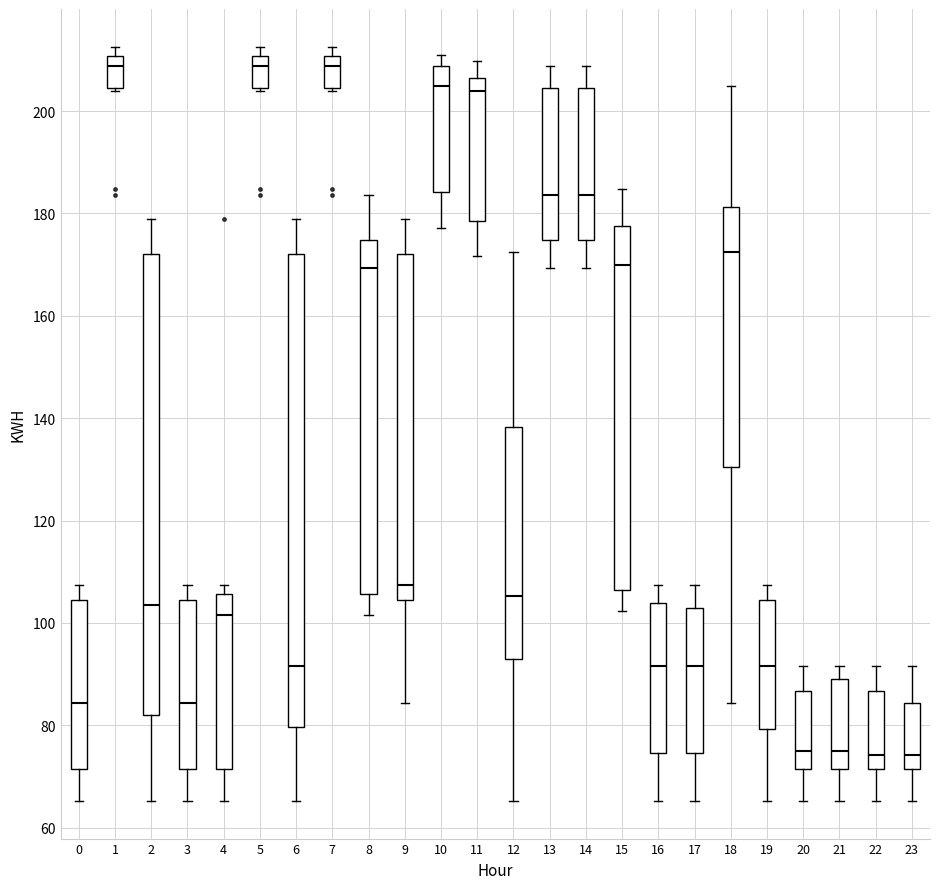

Where is the upper edge of the box at x = 17 on the y-axis? The values are not printed on the chart, so give them approximately, as read against the axis.

104